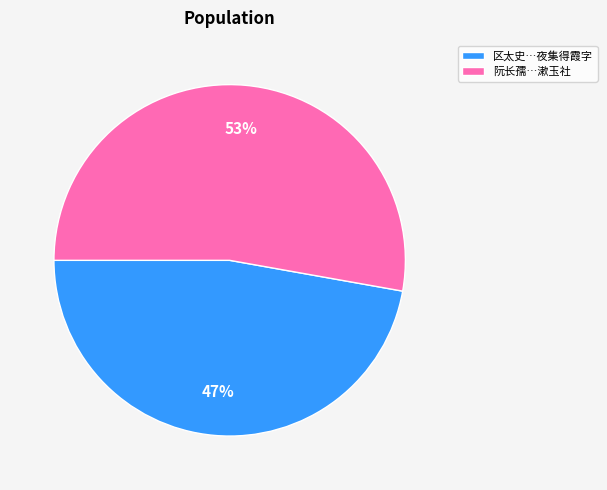

What is the majority slice?

阮长孺…漱玉社